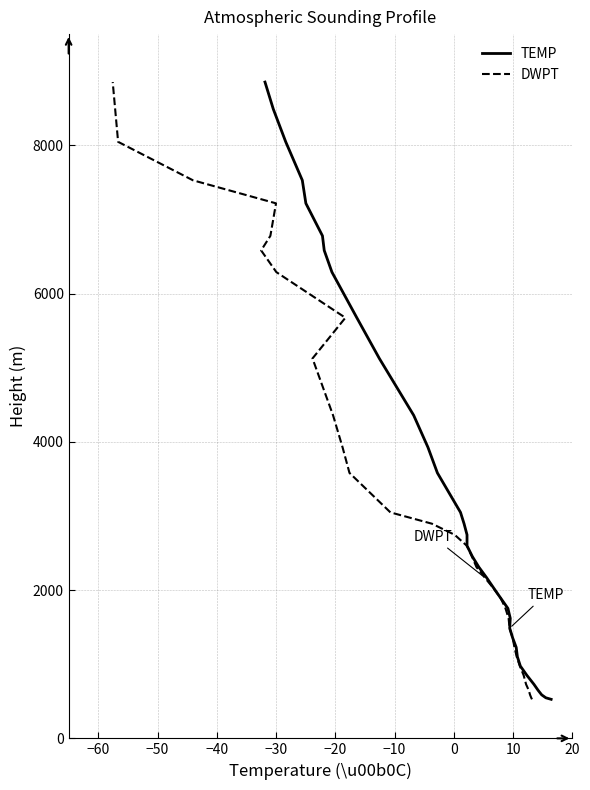

At how many categories does at least one series exceed 5243?

9